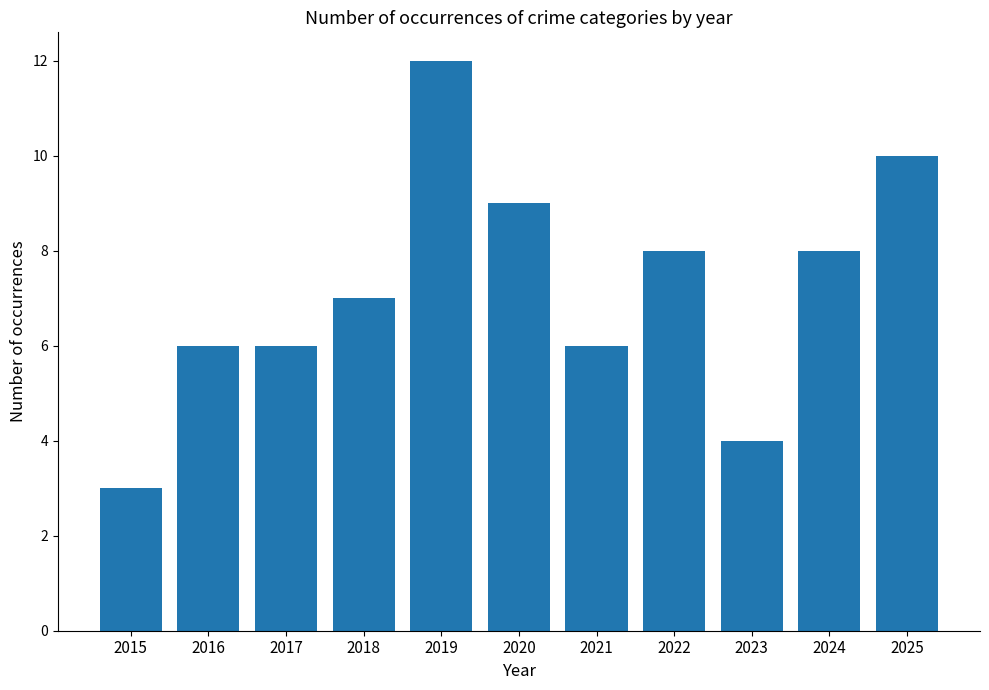

What is the difference between the values at 2025 and 2022?

2